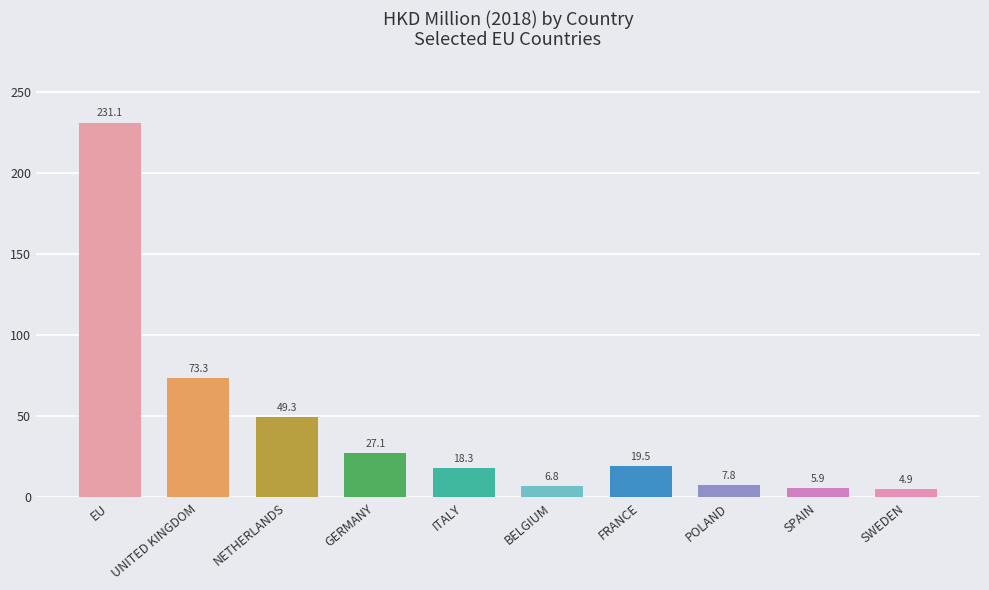

Reading right to left, transcribe all the data shown in this chart.

4.9	5.9	7.8	19.5	6.8	18.3	27.1	49.3	73.3	231.1